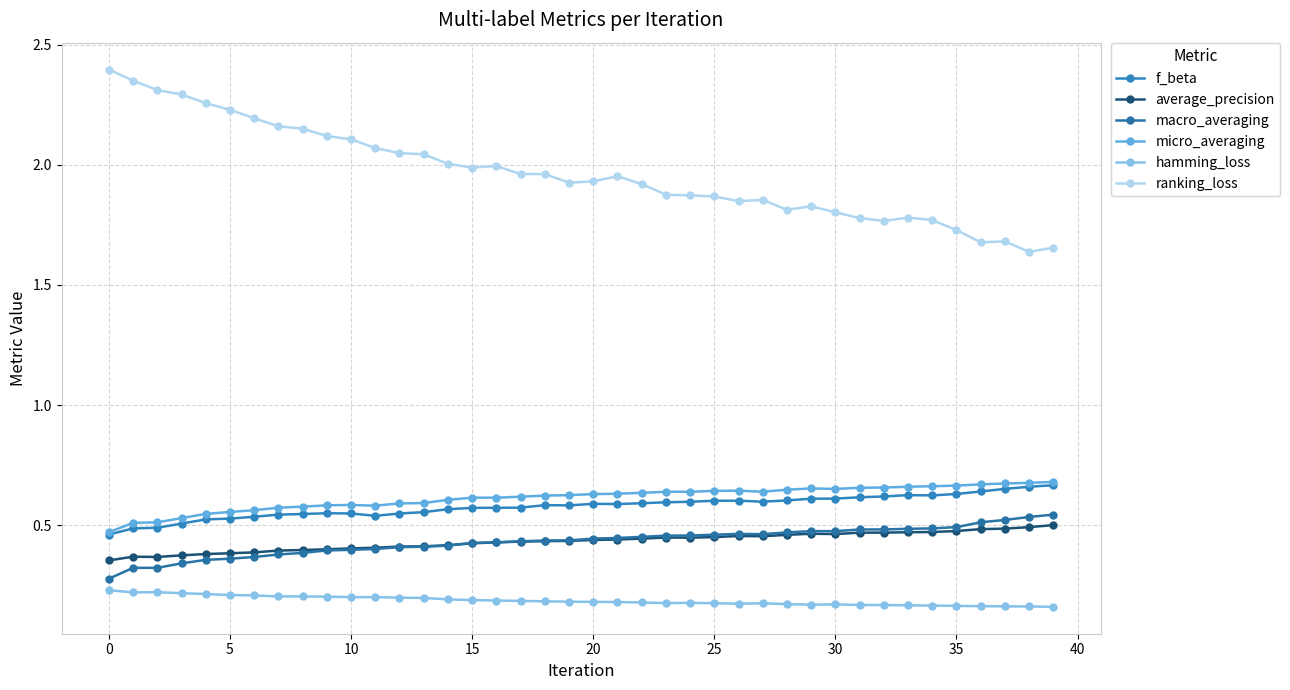

True or false: ranking_loss has more than 2 points higher than both neighbors.

True